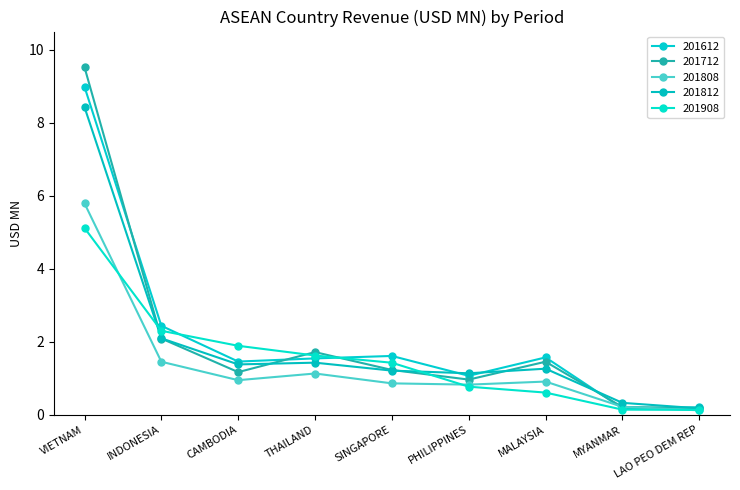

Count the number of data series in this chart.

5